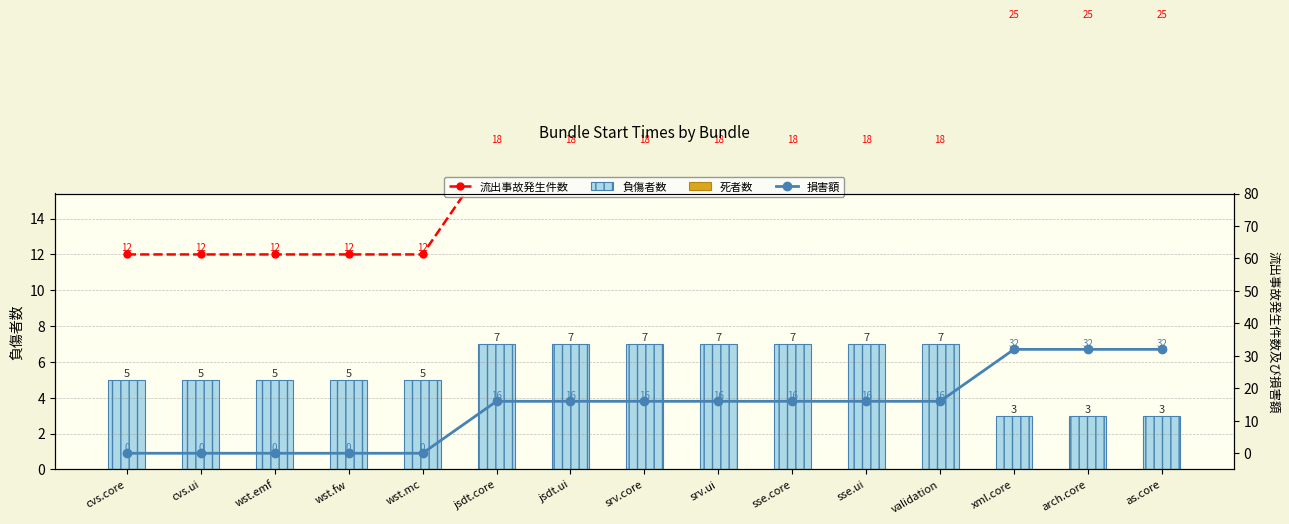

Rank the series at jsdt.ui from highest to lowest value.

流出事故発生件数, 損害額, 負傷者数, 死者数